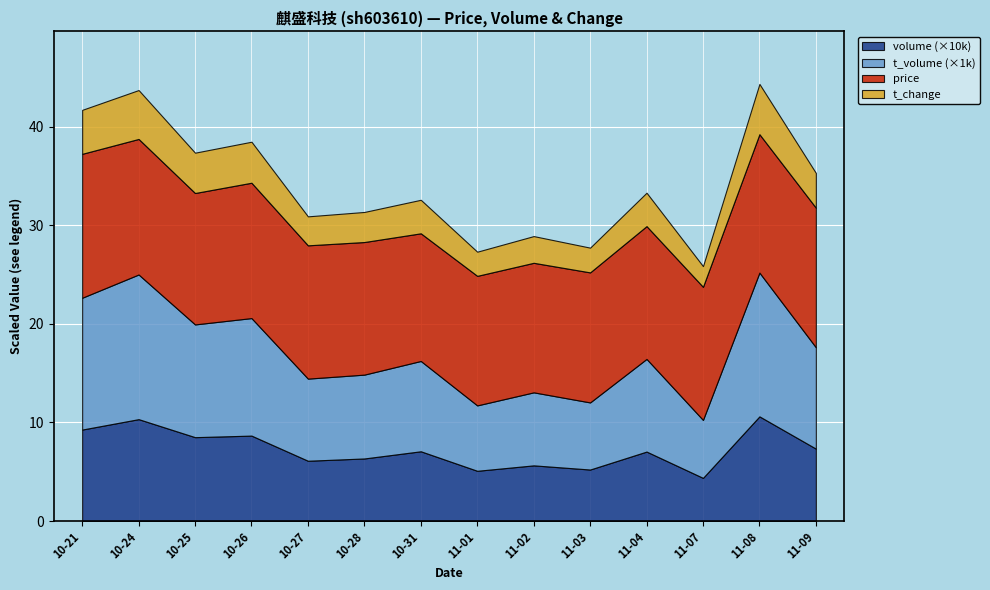

Count the number of categories in the chart.

14